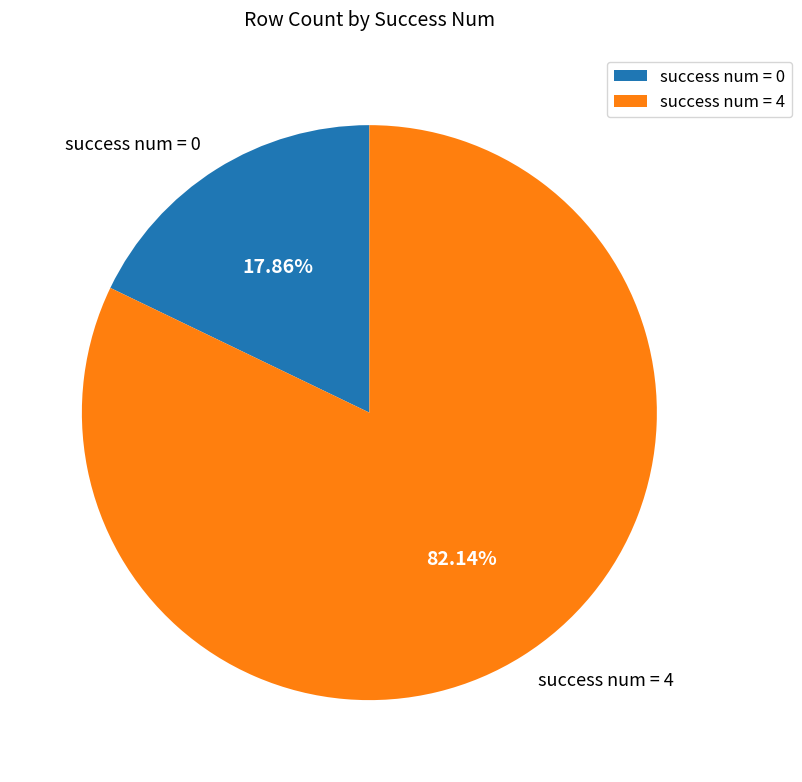

Approximately how many times larger is the value at success num = 4 compared to success num = 0?

4.6